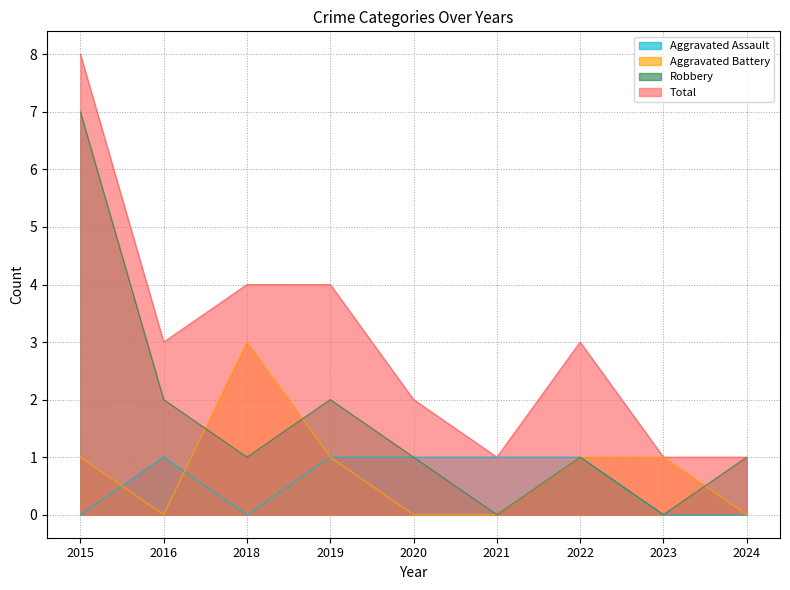

Reading left to right, what are all the values shown in this chart?

Aggravated Assault: 0	1	0	1	1	1	1	0	0
Aggravated Battery: 1	0	3	1	0	0	1	1	0
Robbery: 7	2	1	2	1	0	1	0	1
Total: 8	3	4	4	2	1	3	1	1